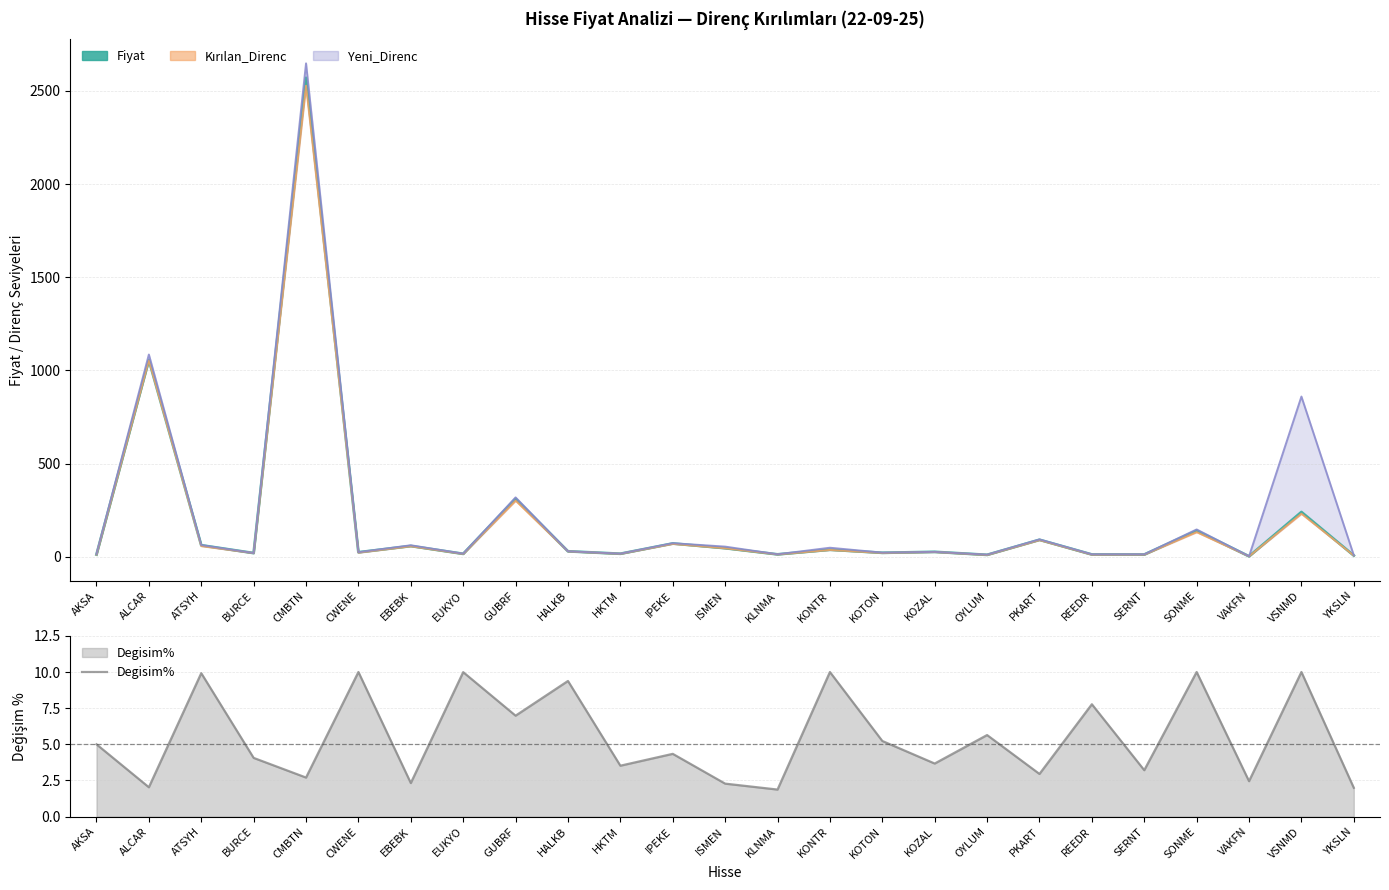

How many lines are shown in the chart?

2